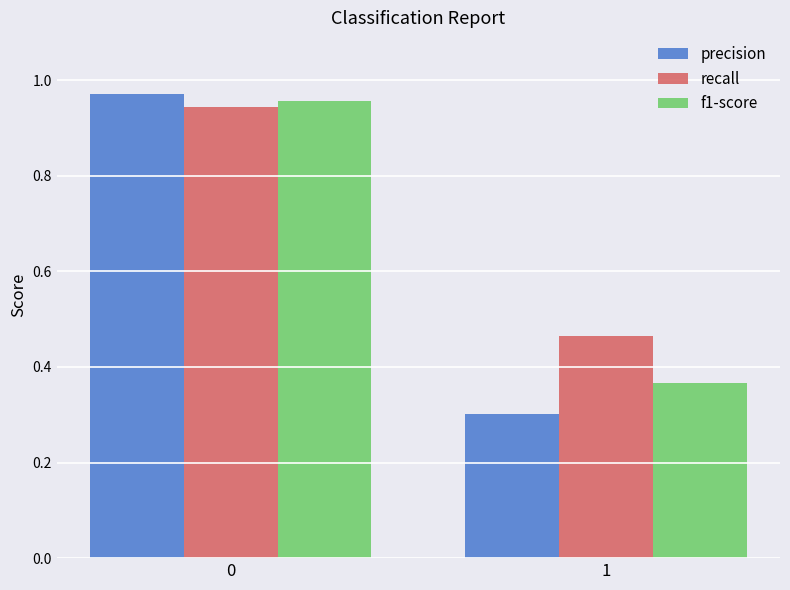

What are all the series names shown in the legend?

precision, recall, f1-score